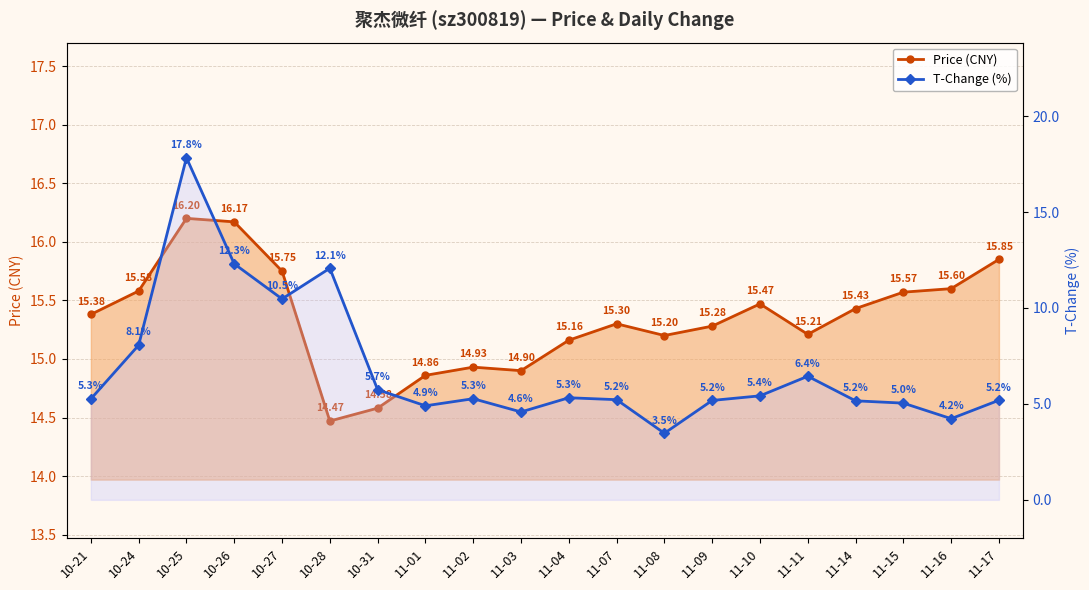

What is the sum of the T-Change (%) values at 10-27 and 11-11?

16.9